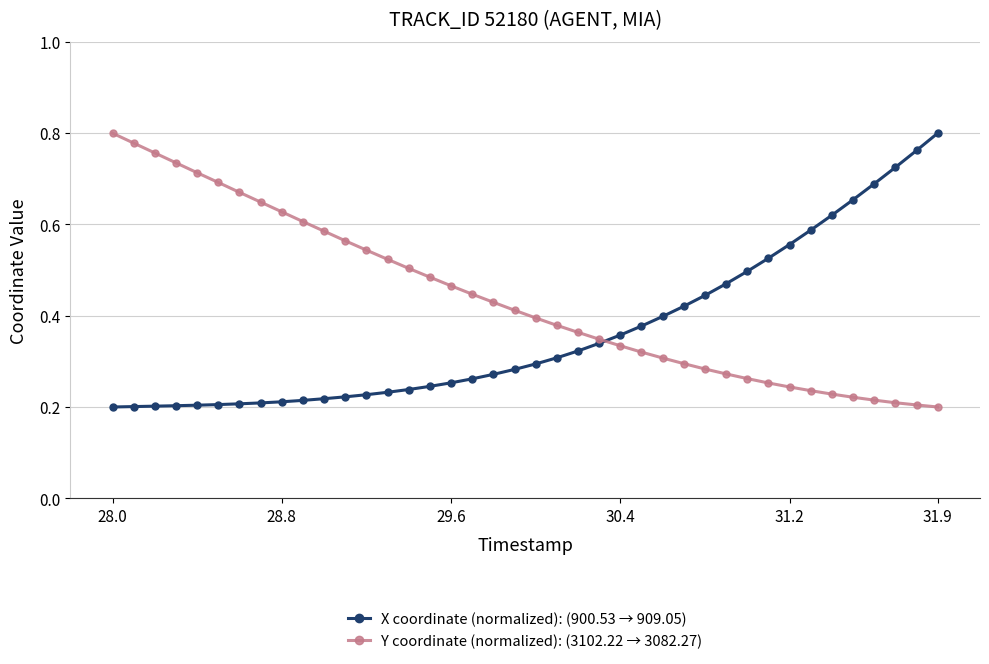

At how many categories does at least one series exceed 0?

40